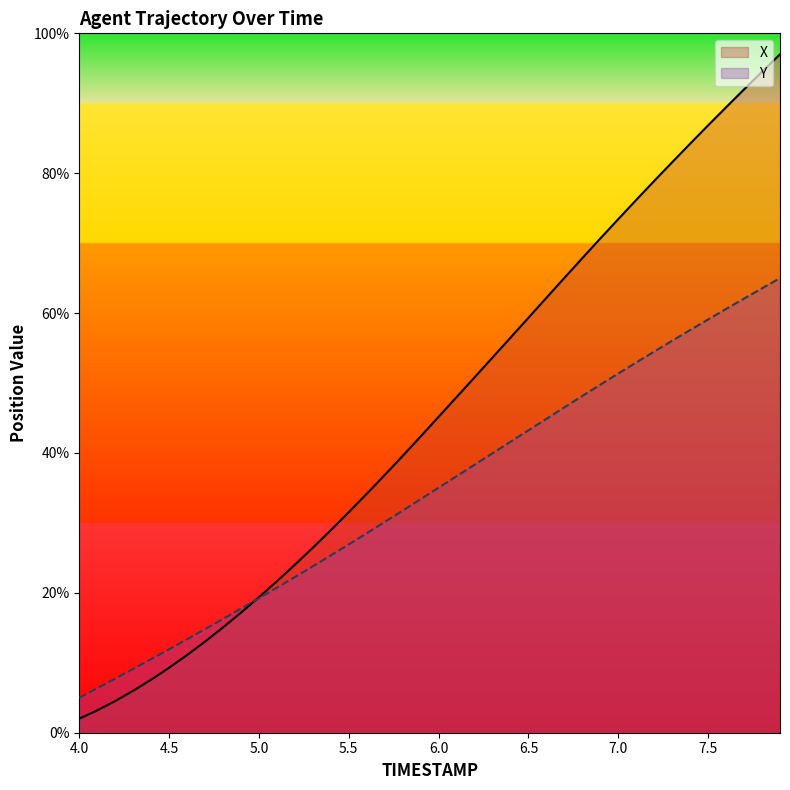

What is the average value of the X series?

45.7